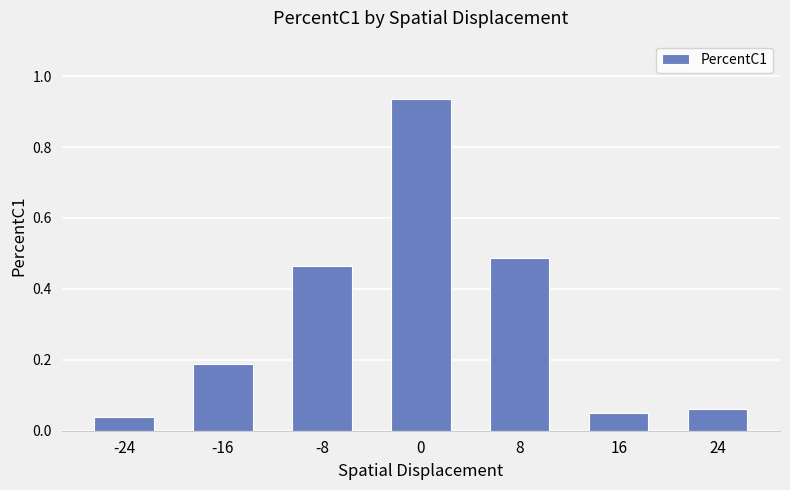

Between -8 and 24, which is larger?

-8